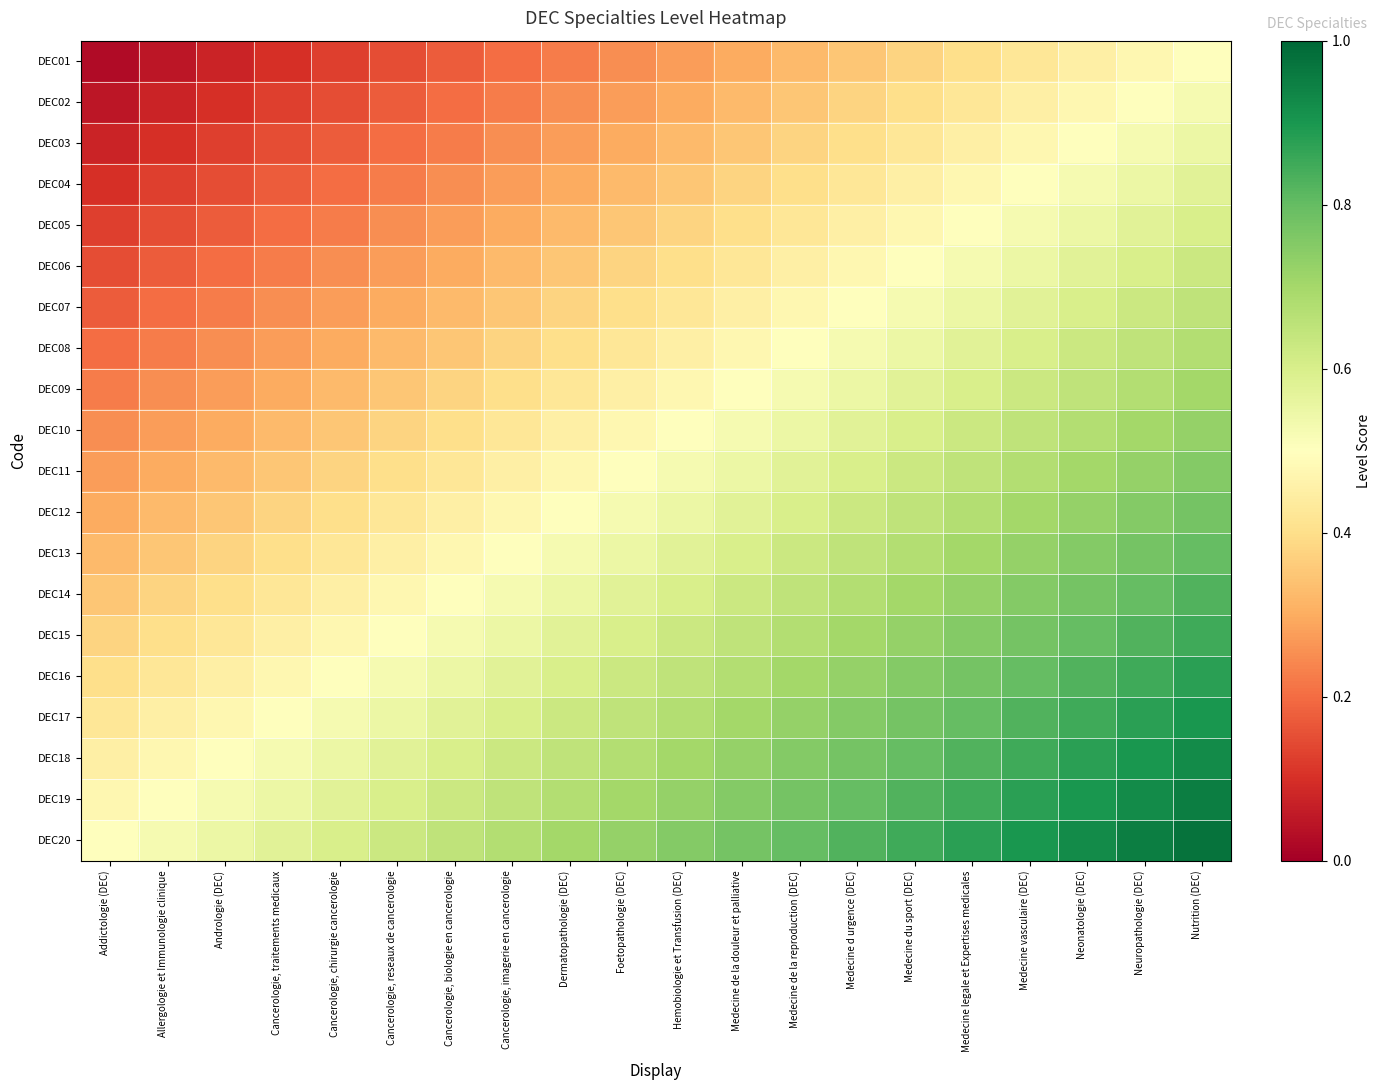

How many data points does each series have?

20